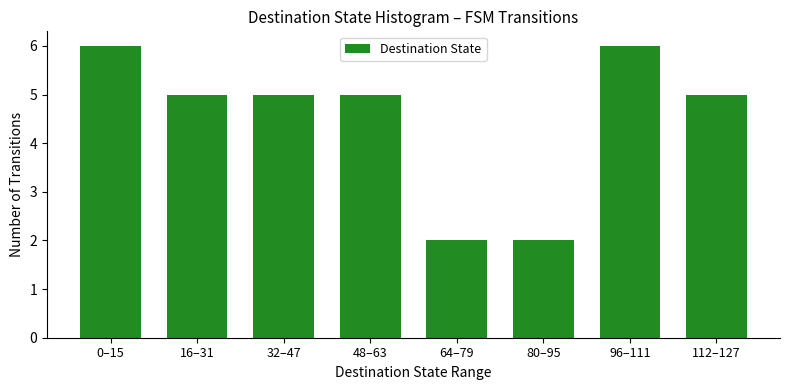

Reading left to right, transcribe all the data shown in this chart.

0–15=6	16–31=5	32–47=5	48–63=5	64–79=2	80–95=2	96–111=6	112–127=5